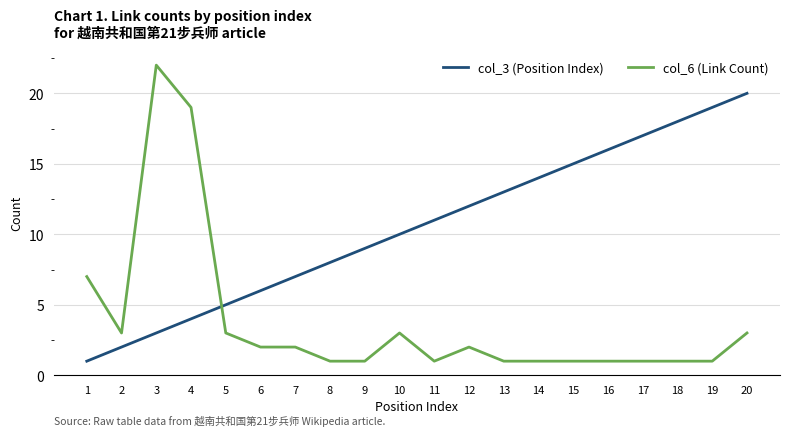

What is the sum of all col_6 (Link Count) values?

76